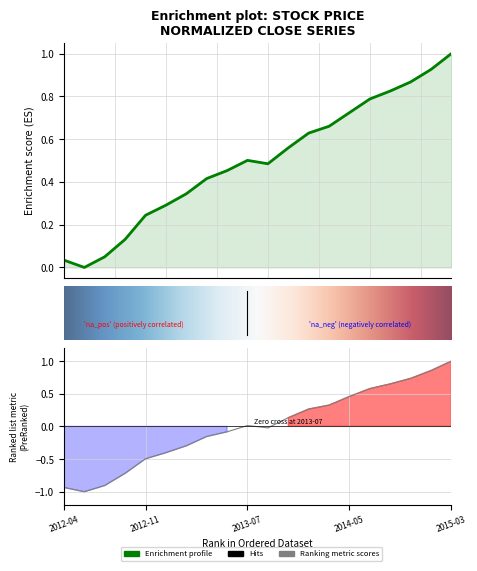

What is the label of the 2nd point from the left?

2012-06-11